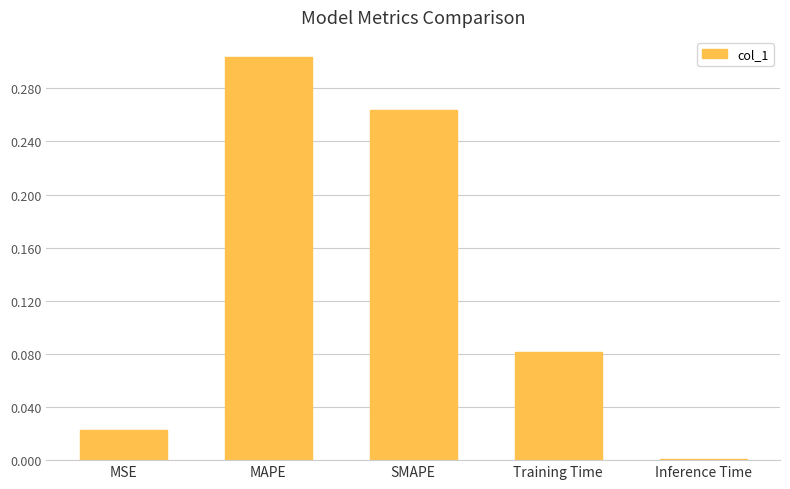

The value at MSE is 0.0. True or false?

True